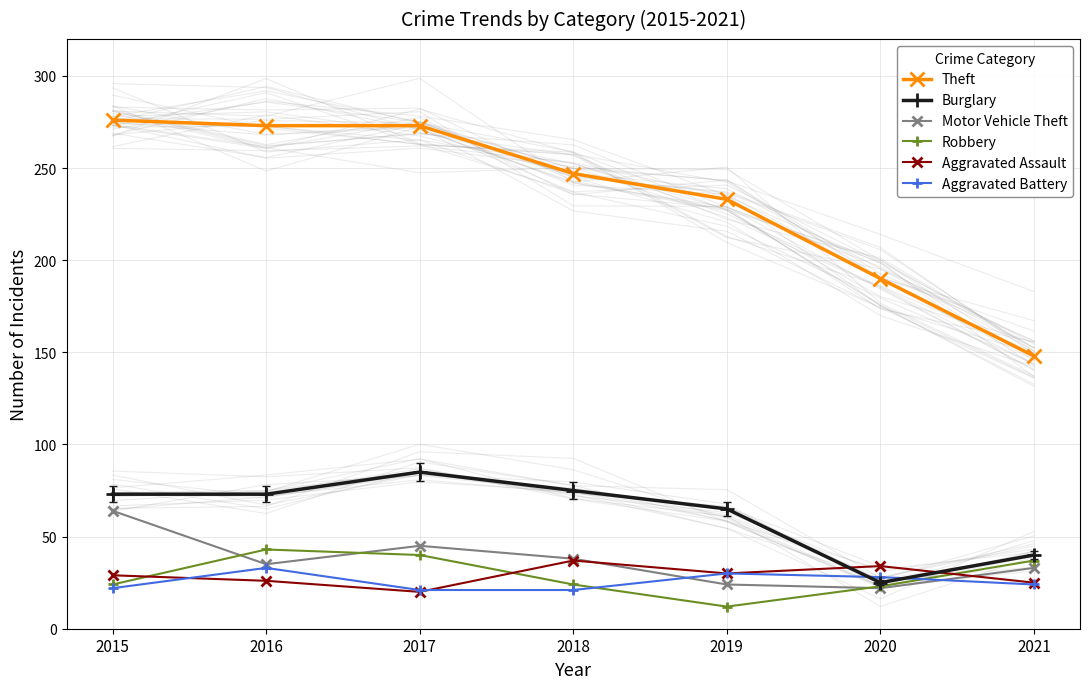

The value of Robbery at 2021 is 53. True or false?

False